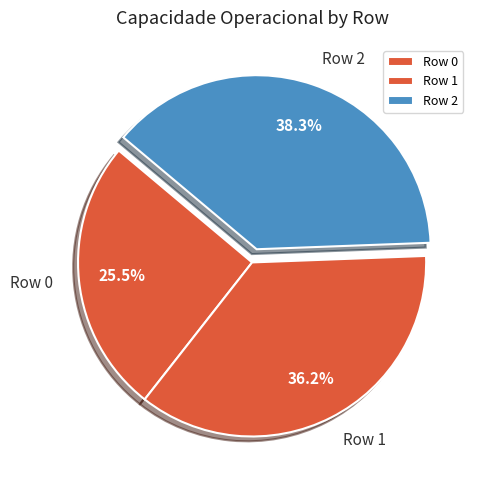

Is the sum of Row 0 and Row 2 greater than half?

Yes